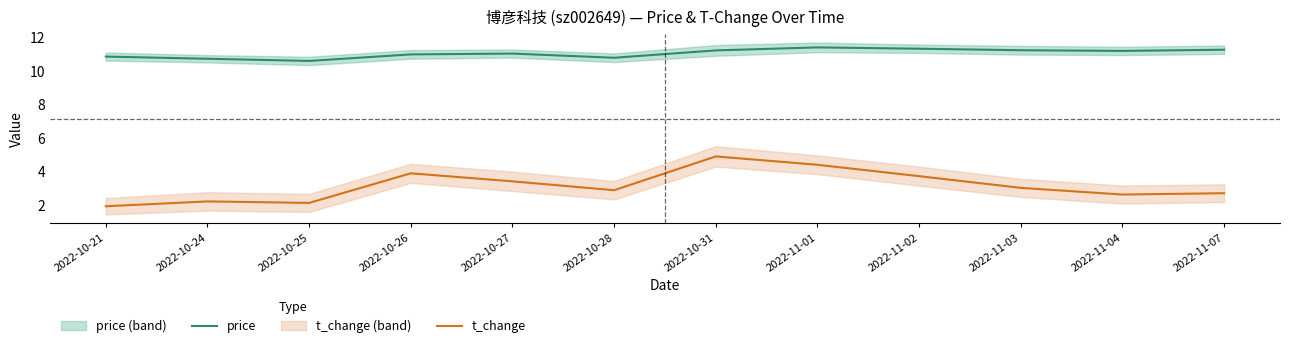

What is the label of the 2nd point from the left?

2022-10-24